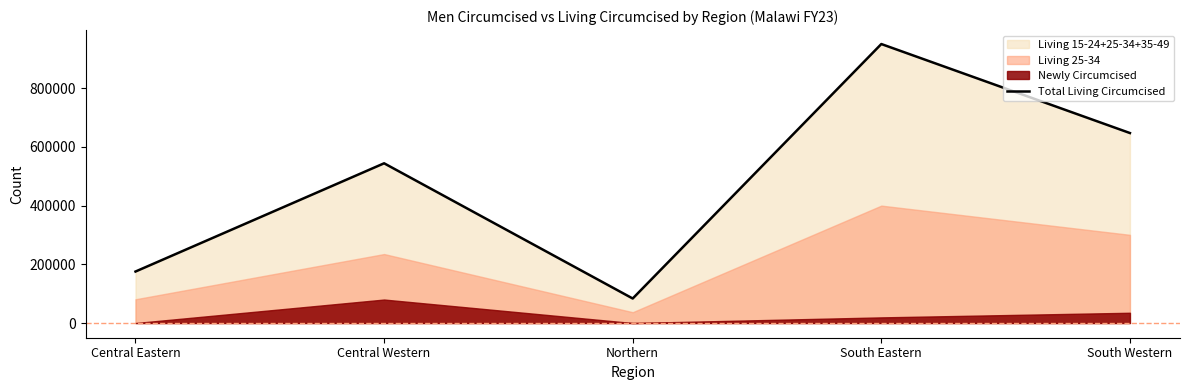

Does the chart have visible grid lines?

No